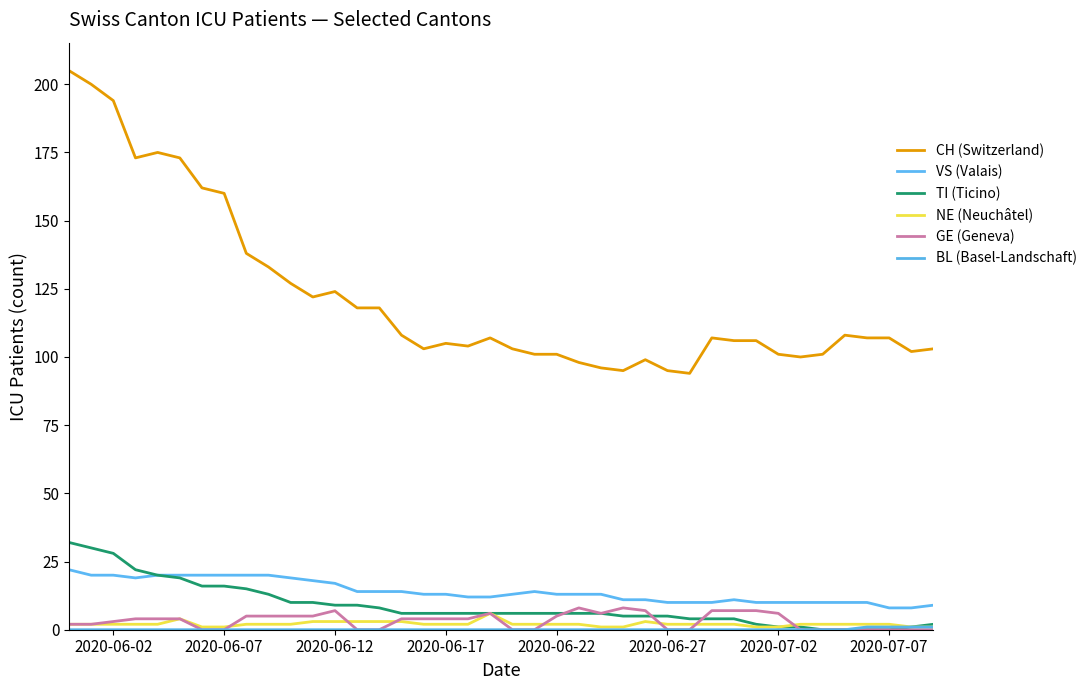

Which series has the largest total across all categories?

CH (Switzerland)